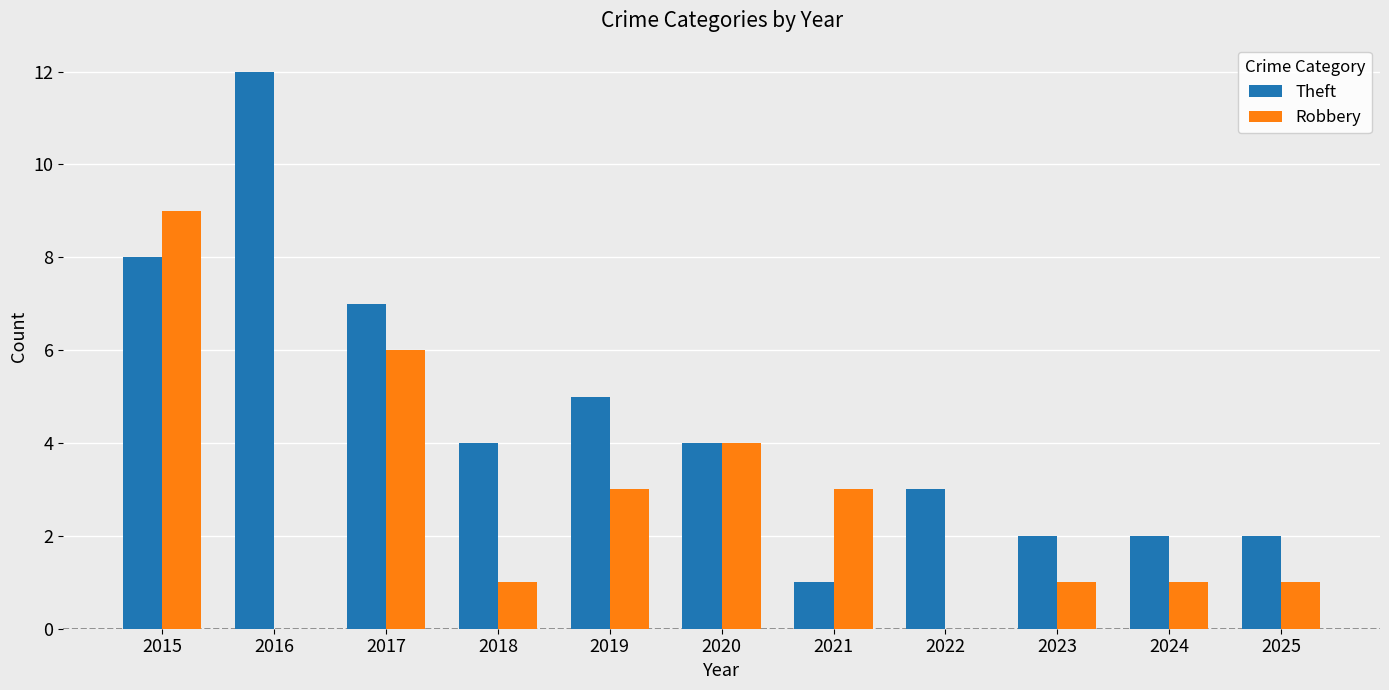

The value of Theft at 2024 is 1. True or false?

False